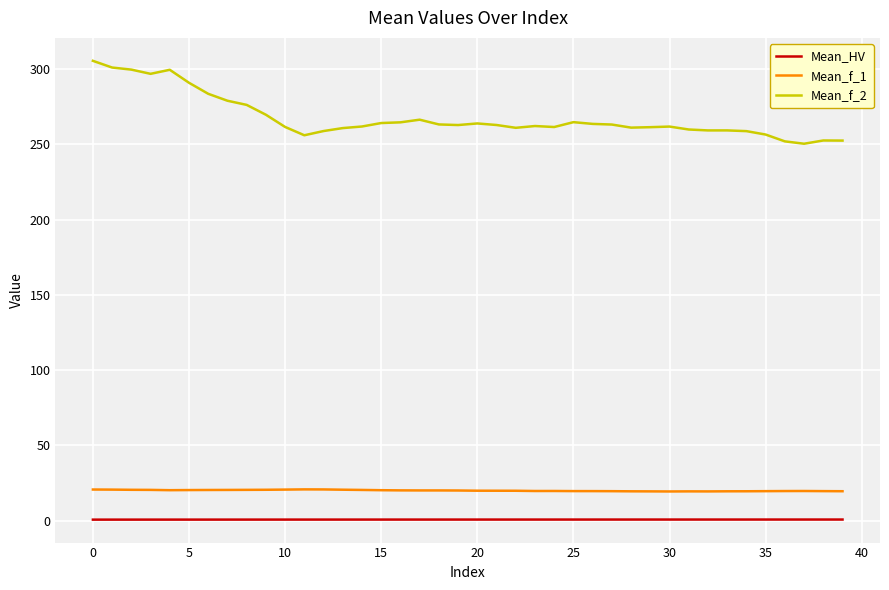

Rank the series by their maximum value, from lowest to highest.

Mean_HV, Mean_f_1, Mean_f_2